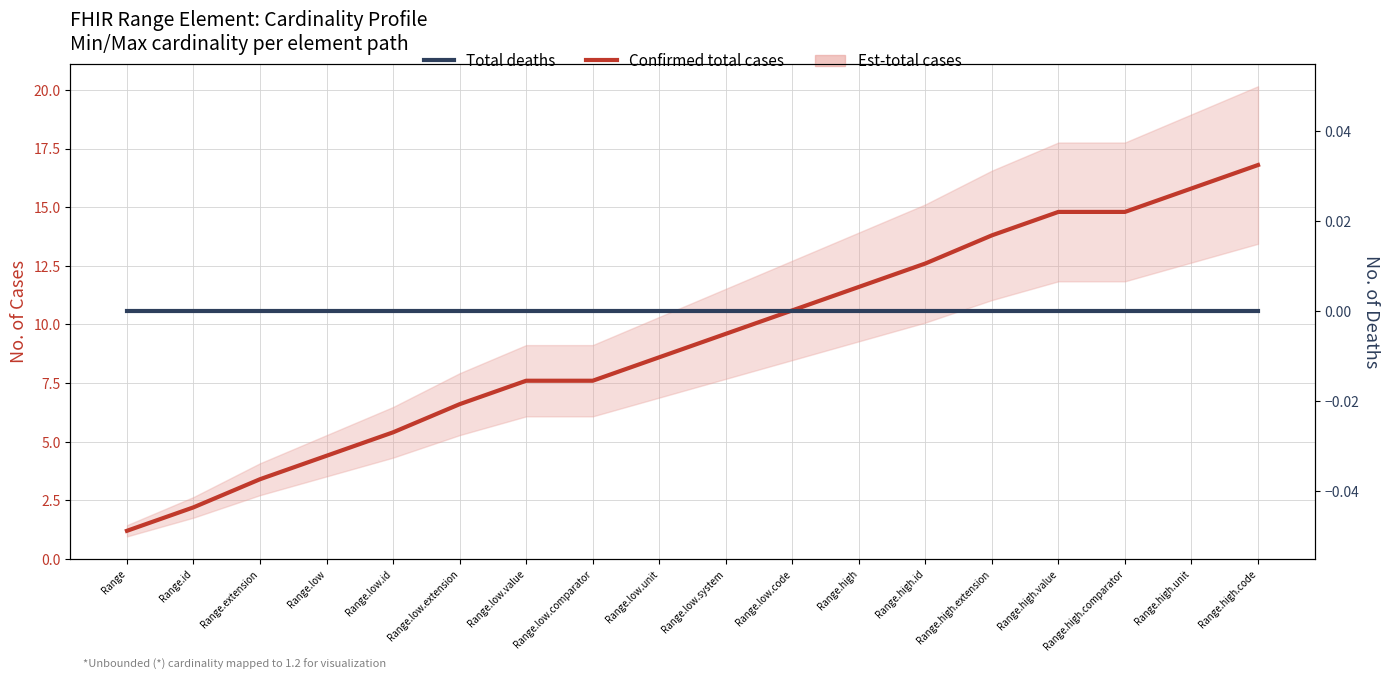

Between Range.high and Range.id, which is larger?

Range.high